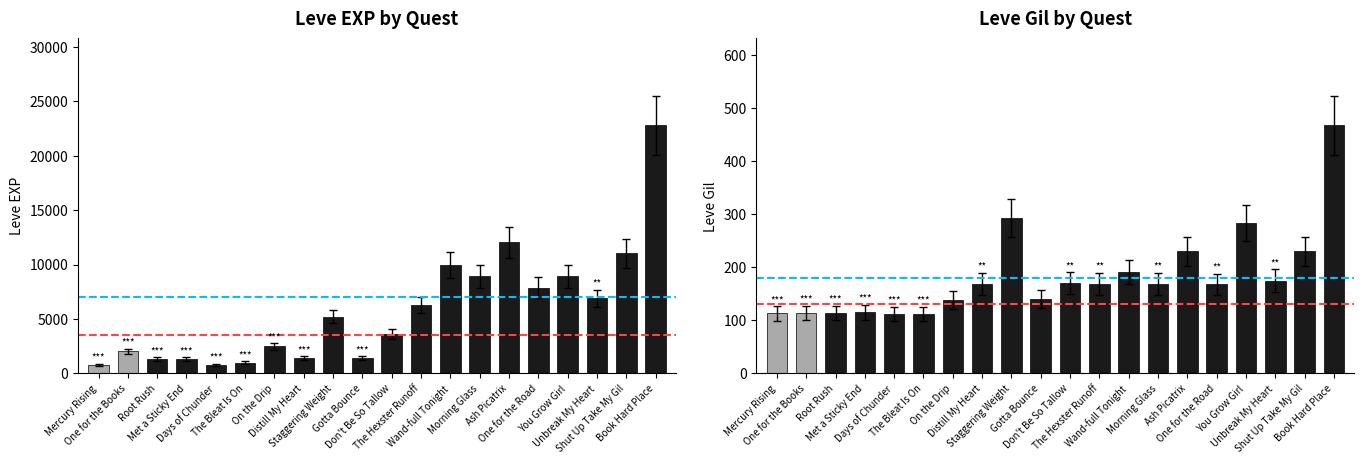

The Leve Gil series shows 100.3 at One for the Books. True or false?

True